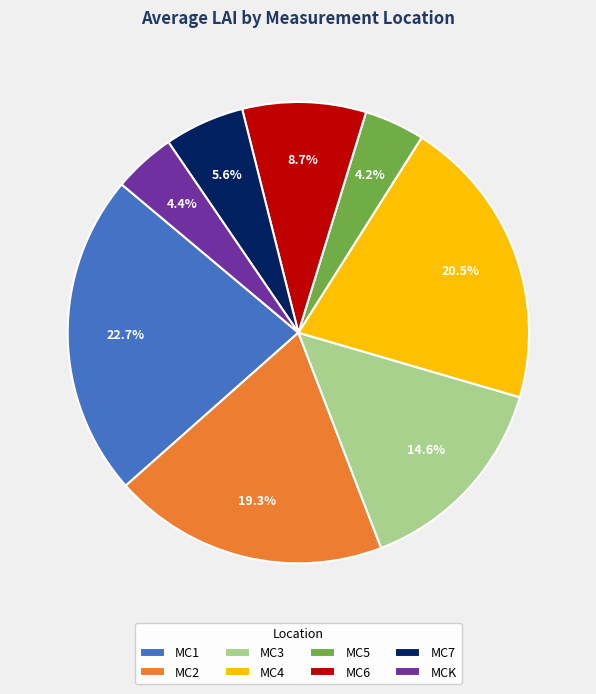

Which category has the biggest portion of the pie?

MC1